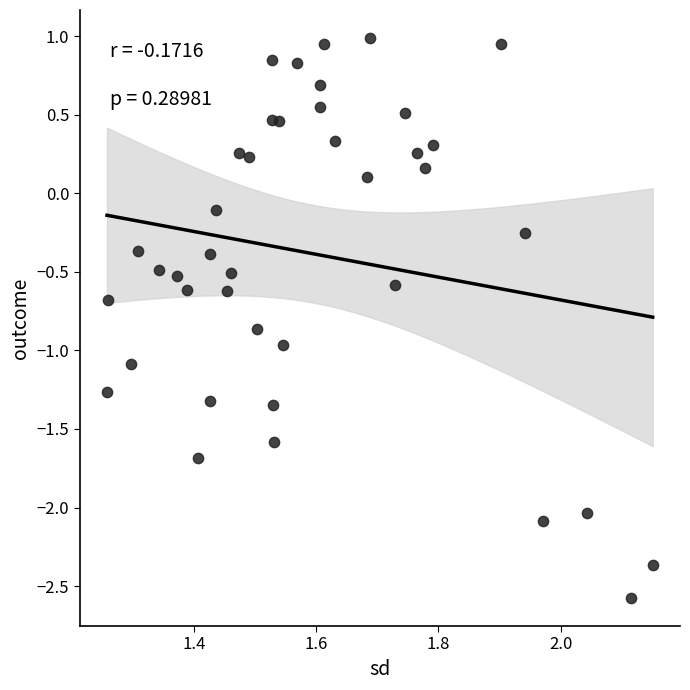

What is the range of Y values (max minus min)?

3.6